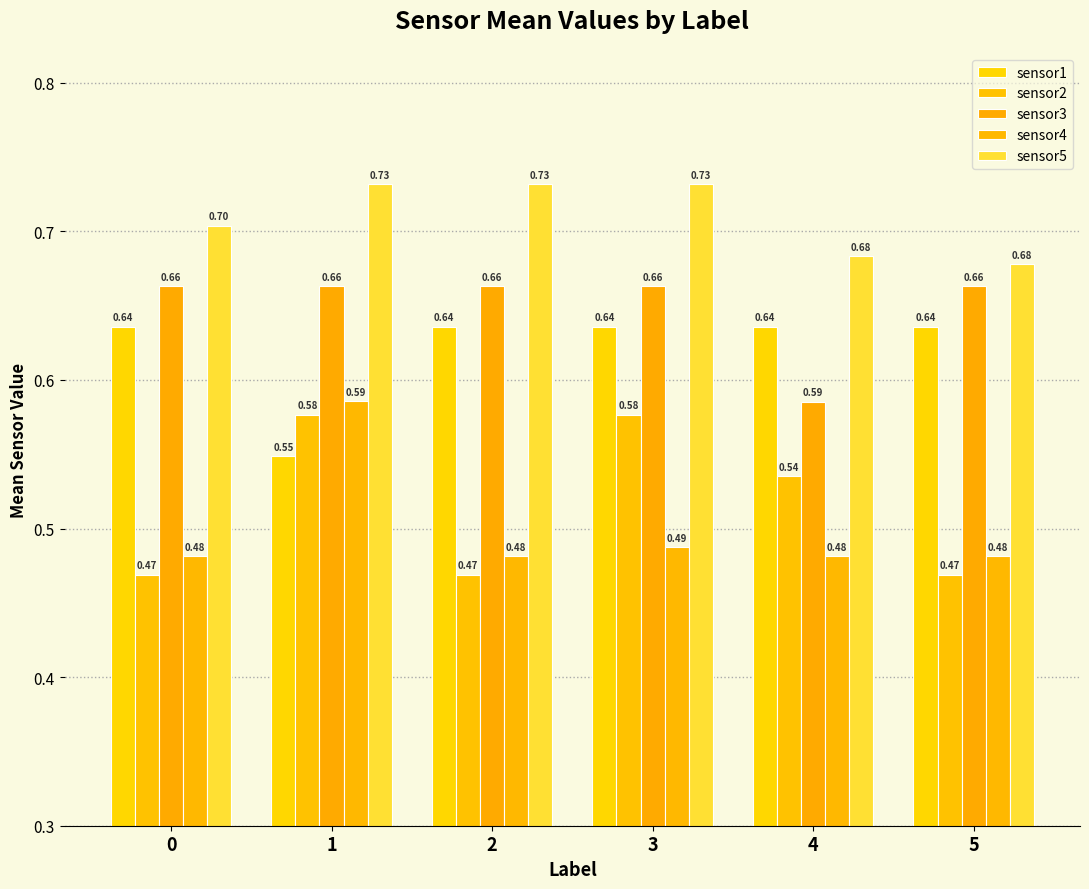

True or false: sensor3 has a value of 0.7 at 1.

True